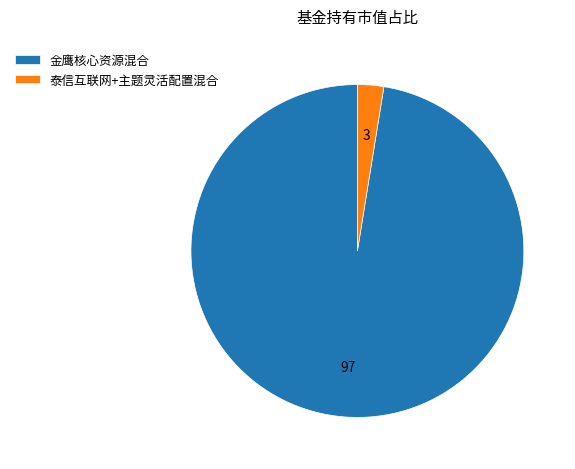

Does any single category account for the majority?

Yes